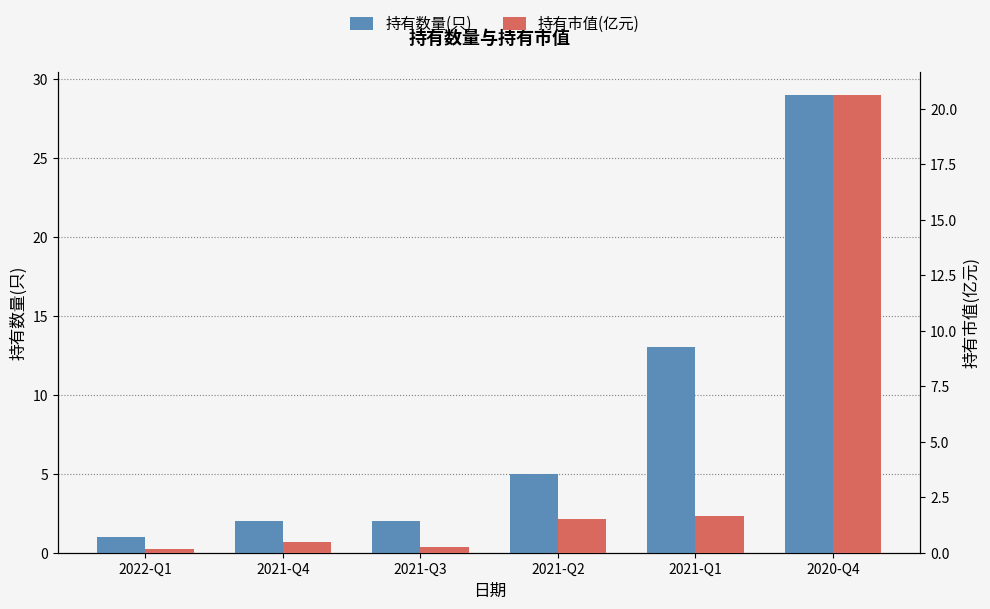

What are all the series names shown in the legend?

持有数量(只), 持有市值(亿元)